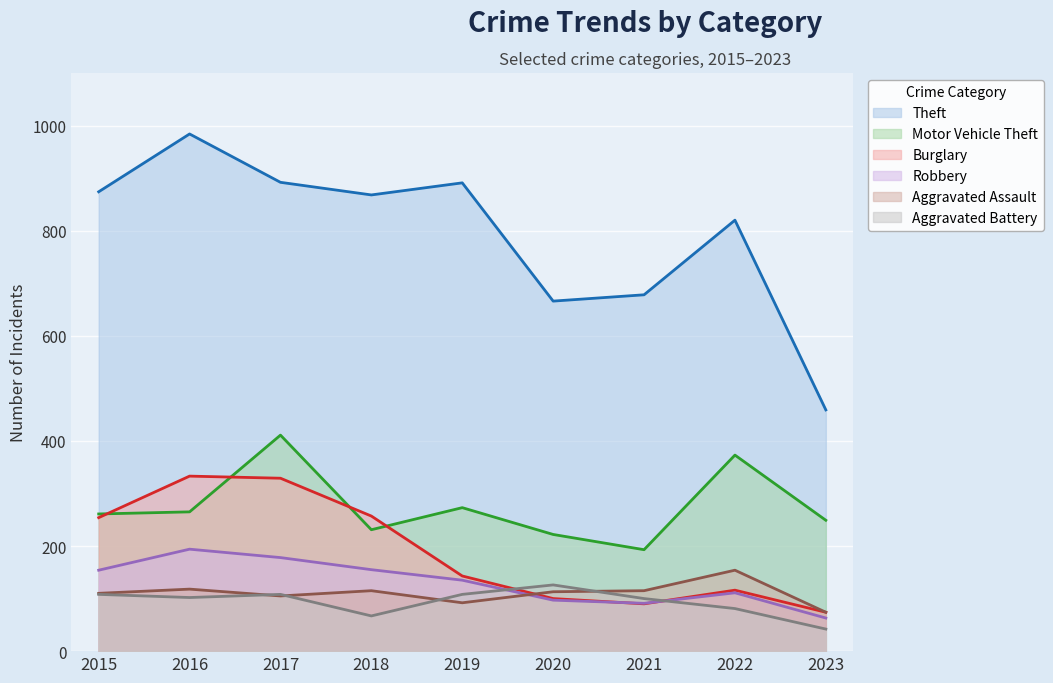

What is the maximum value shown in the chart?

984